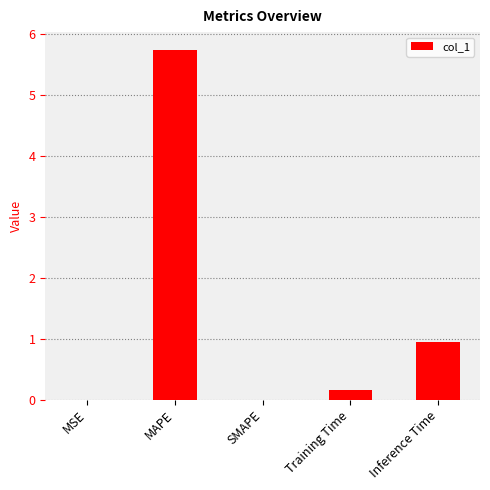

Does the chart contain stacked bars?

No